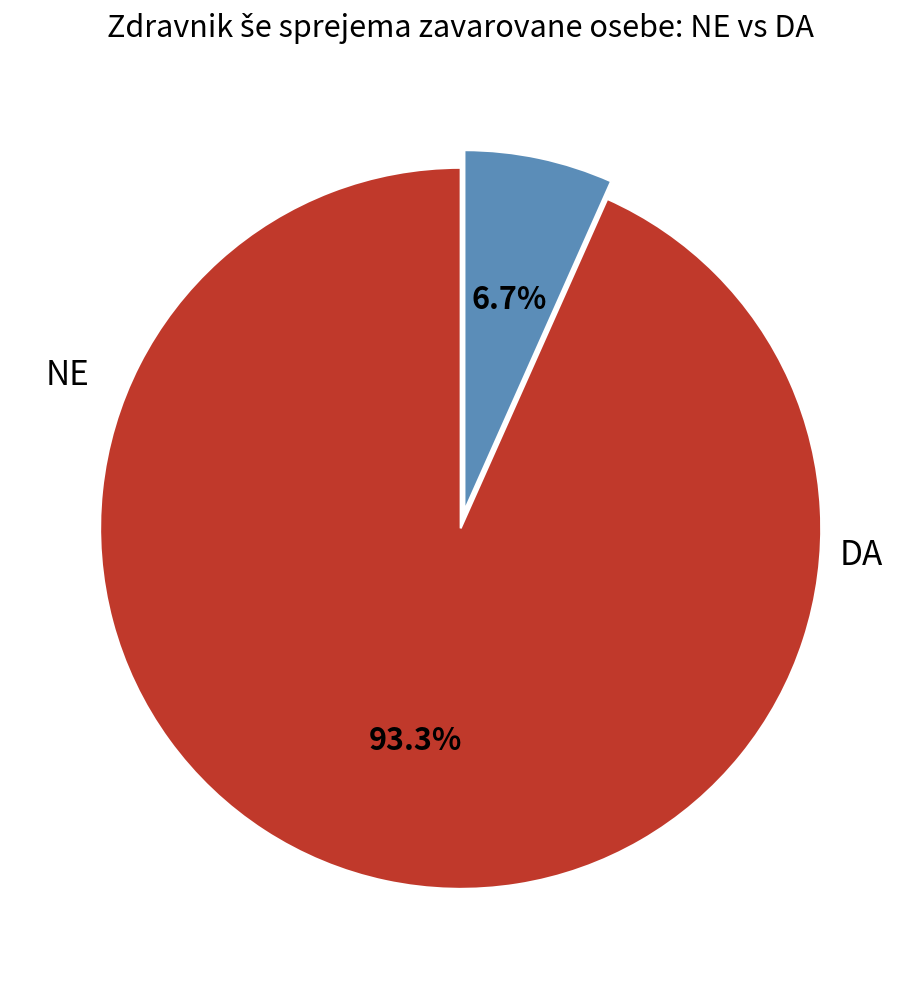

Rank the categories by value from lowest to highest.

DA, NE